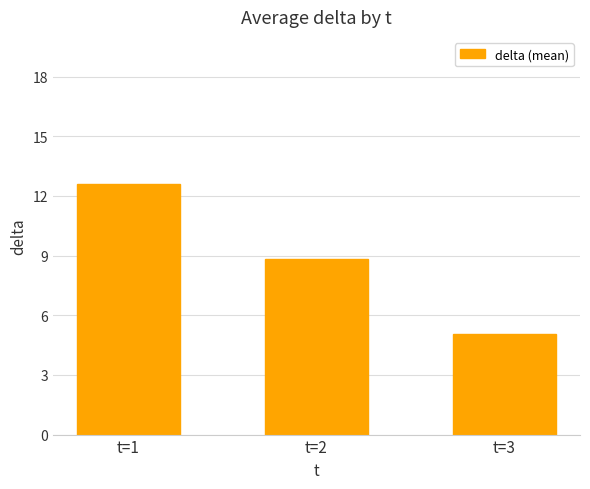

What is the difference between the values at t=3 and t=1?

7.6